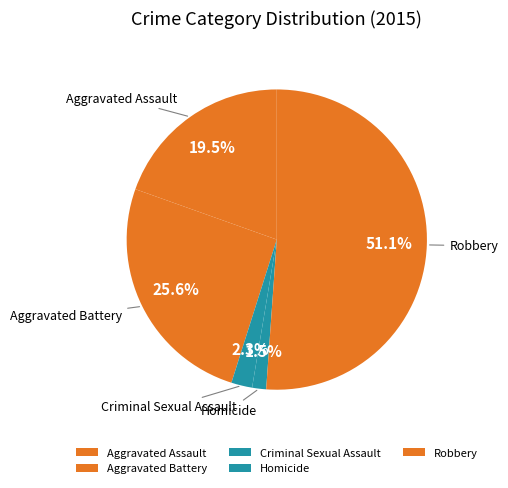

How many segments does this pie chart have?

5